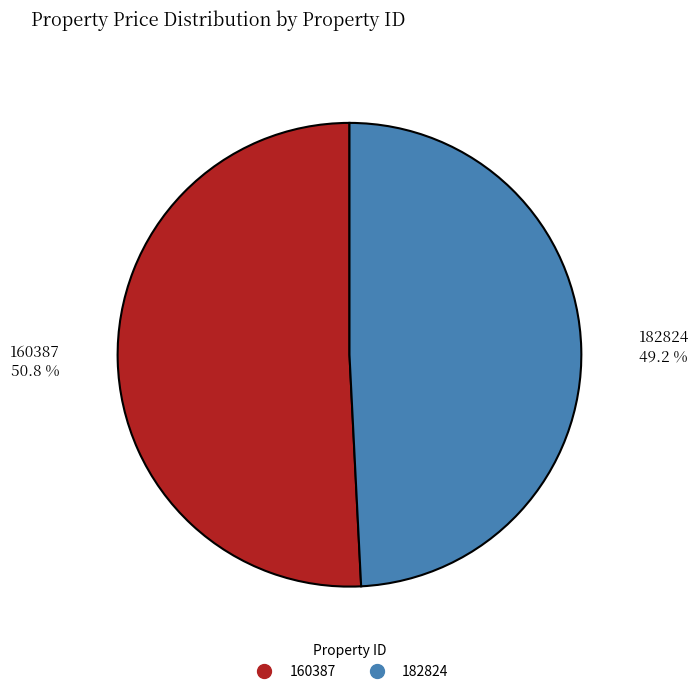

Is it true that 160387 is 51% of the pie?

True